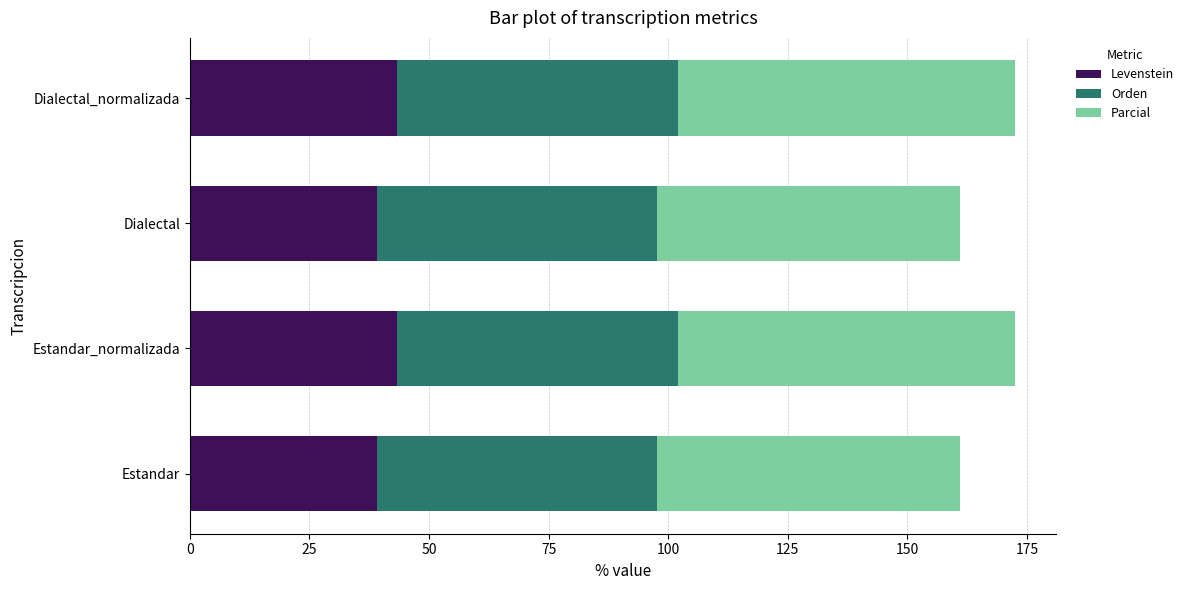

Is it true that Levenstein equals 39.0 at Dialectal?

True